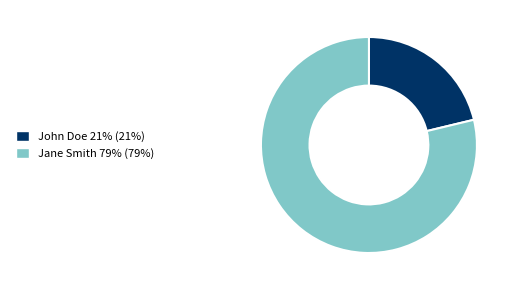

Rank the categories by value from lowest to highest.

John Doe, Jane Smith